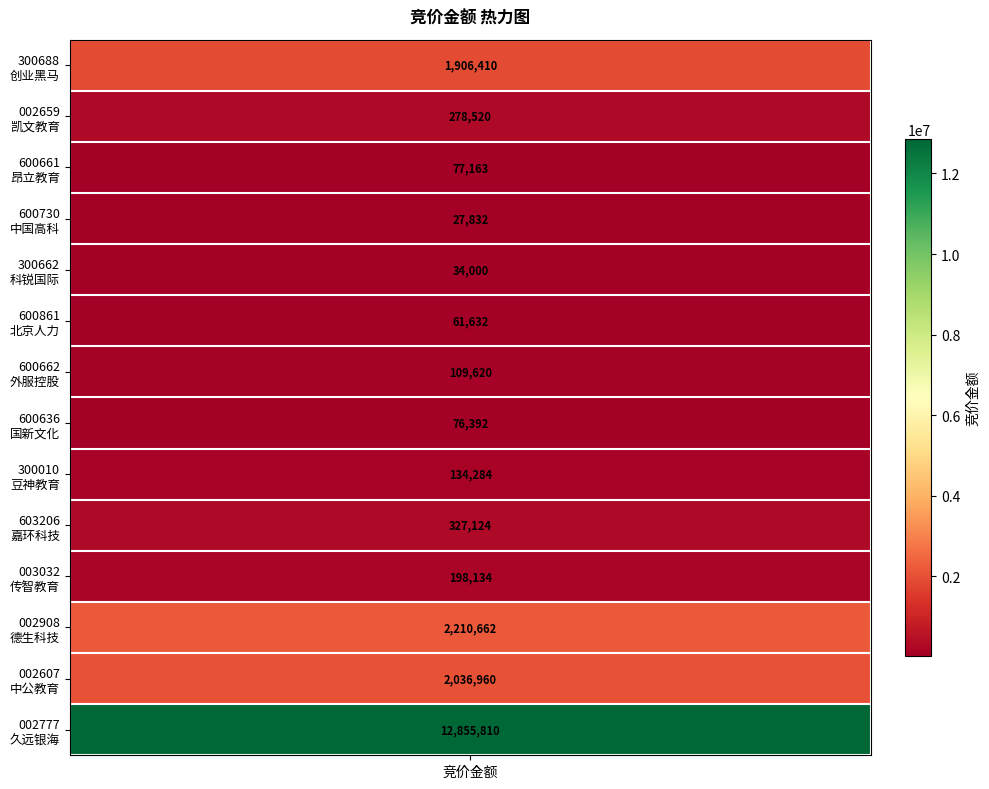

Rank the categories by value from lowest to highest.

中国高科, 科锐国际, 北京人力, 国新文化, 昂立教育, 外服控股, 豆神教育, 传智教育, 凯文教育, 嘉环科技, 创业黑马, 中公教育, 德生科技, 久远银海